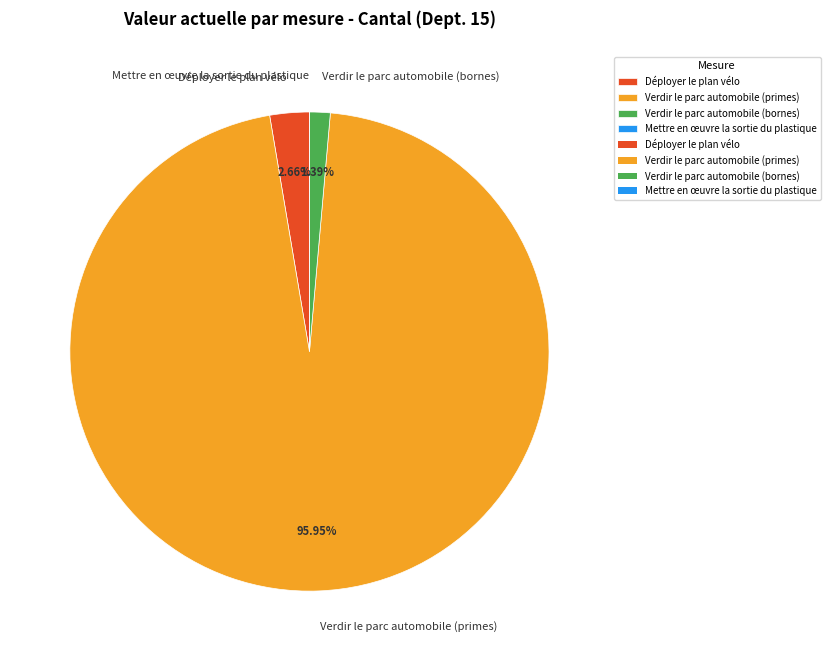

Approximately how many times larger is the value at Déployer le plan vélo compared to Verdir le parc automobile (bornes)?

1.9